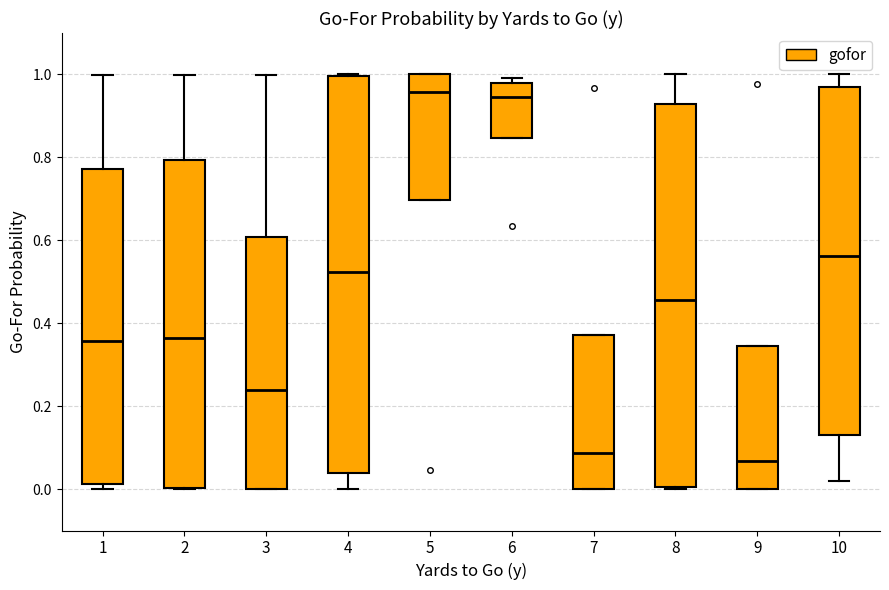

Which box is the tallest, from its lower edge to its upper edge?

4